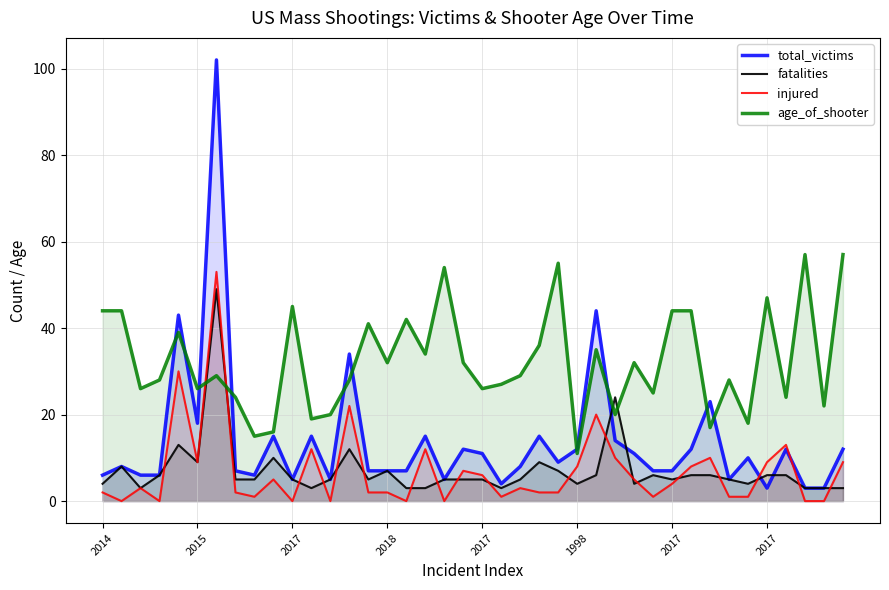

How many interior local peaks does the total_victims series have?

13